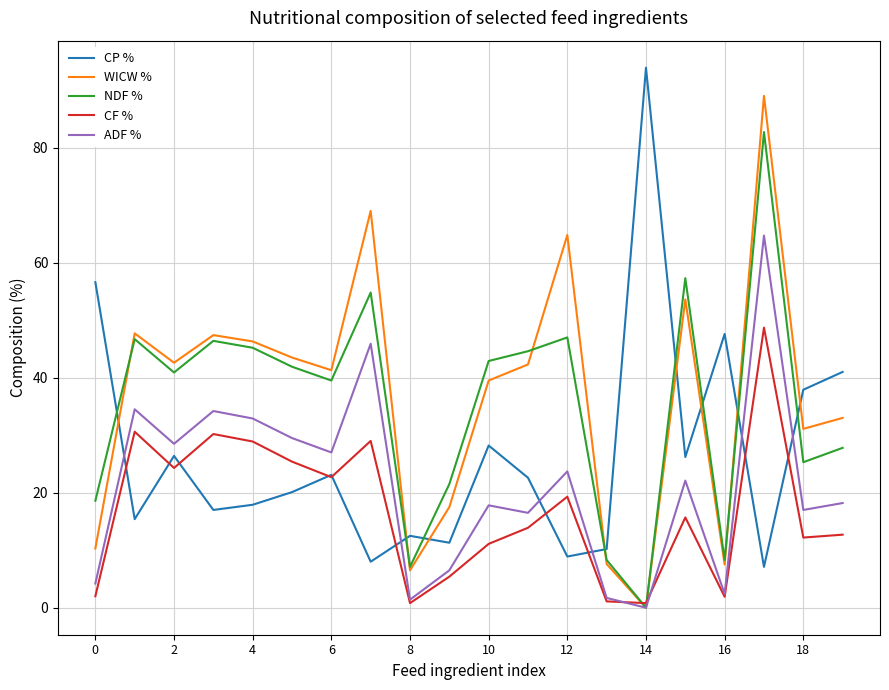

Does the chart display data point markers on the line(s)?

No